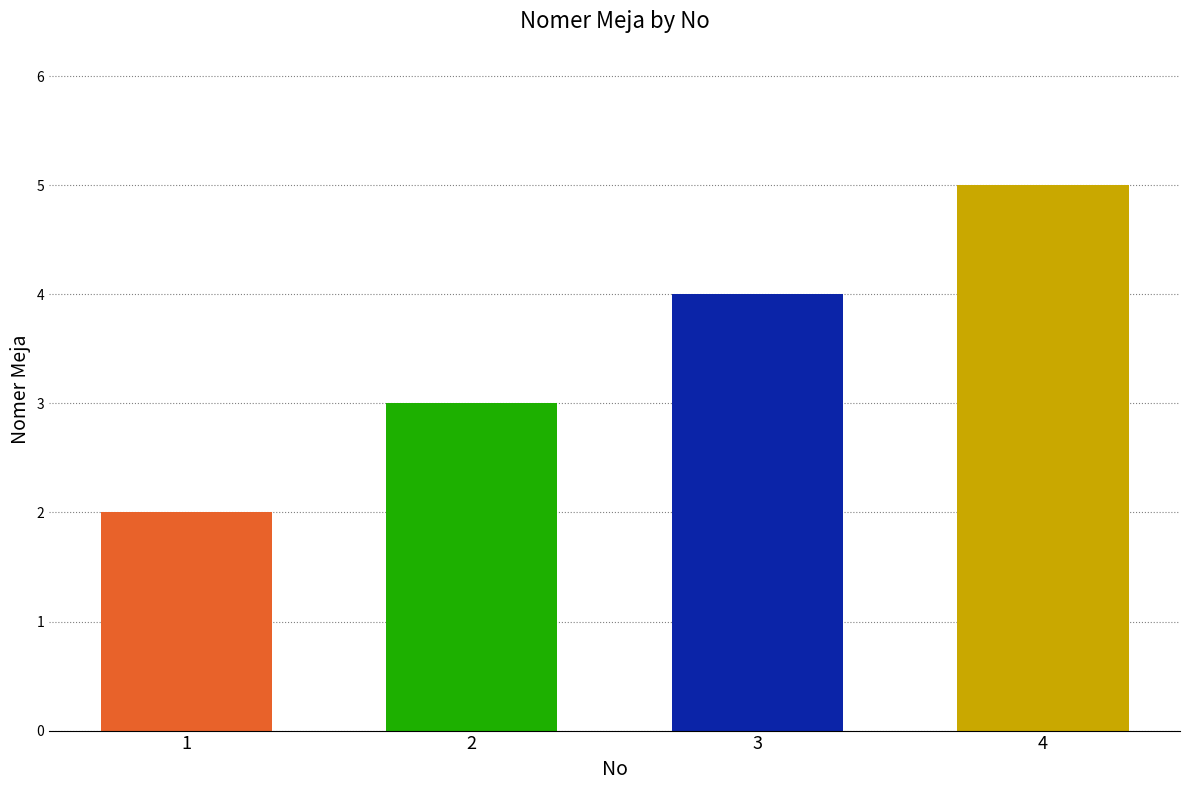

What is the value of the 4th bar from the left?

5